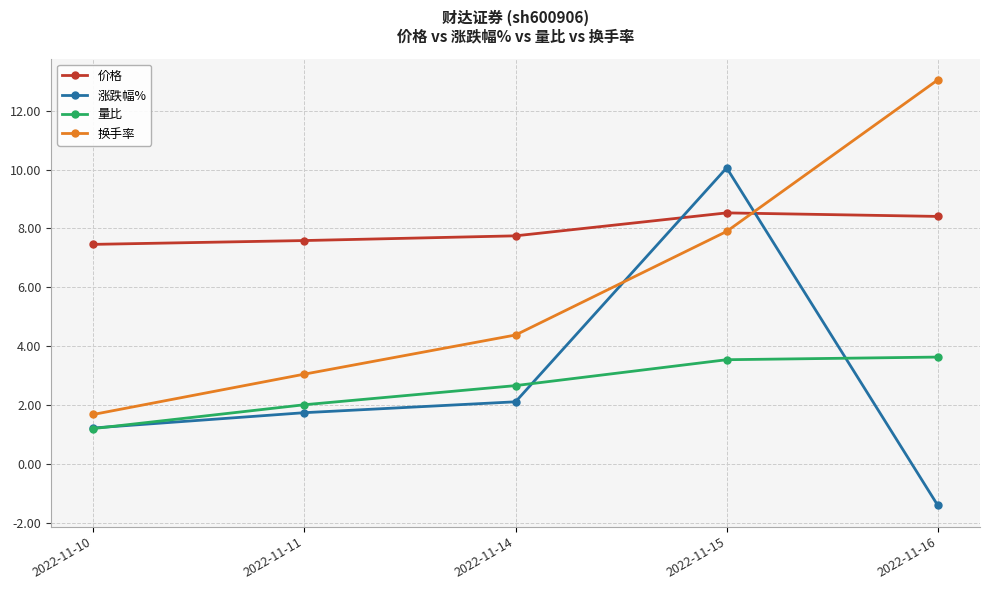

What is the sum of the 涨跌幅% values at 2022-11-14 and 2022-11-16?

0.7